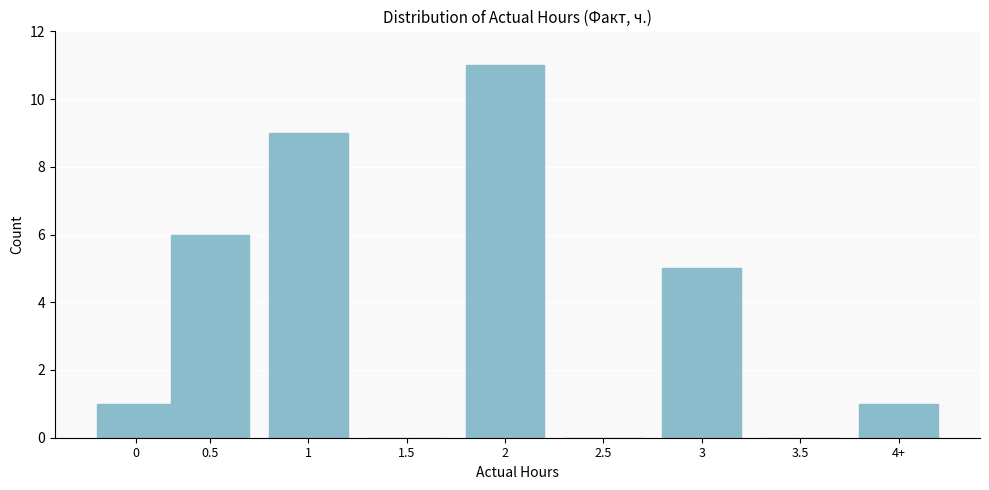

Reading left to right, what are all the values shown in this chart?

0=1	0.5=6	1=9	1.5=0	2=11	2.5=0	3=5	3.5=0	4+=1